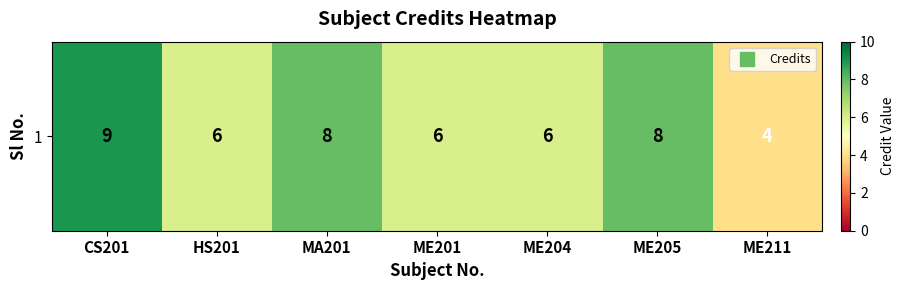

Count the number of values greater than 6.

3